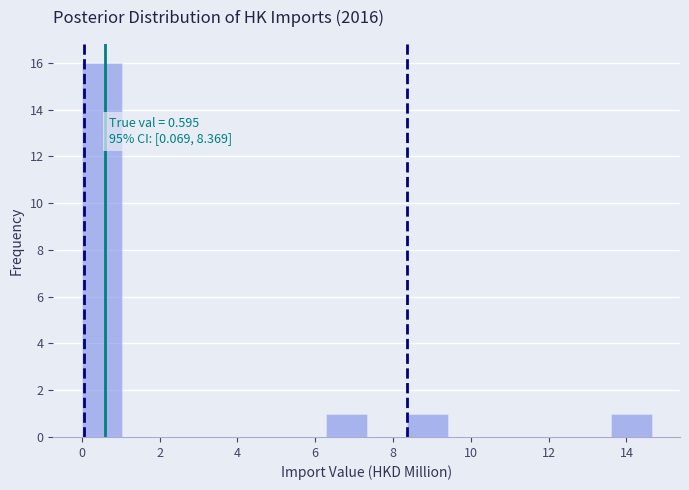

Over which range of the x-axis is the bar tallest?

0.0 to 1.0